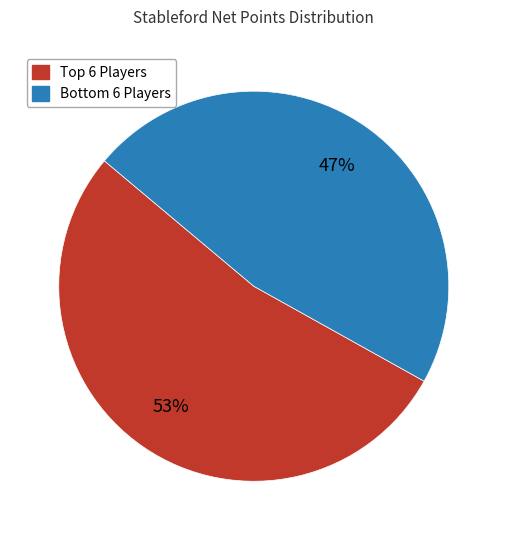

Count the number of slices in the pie.

2